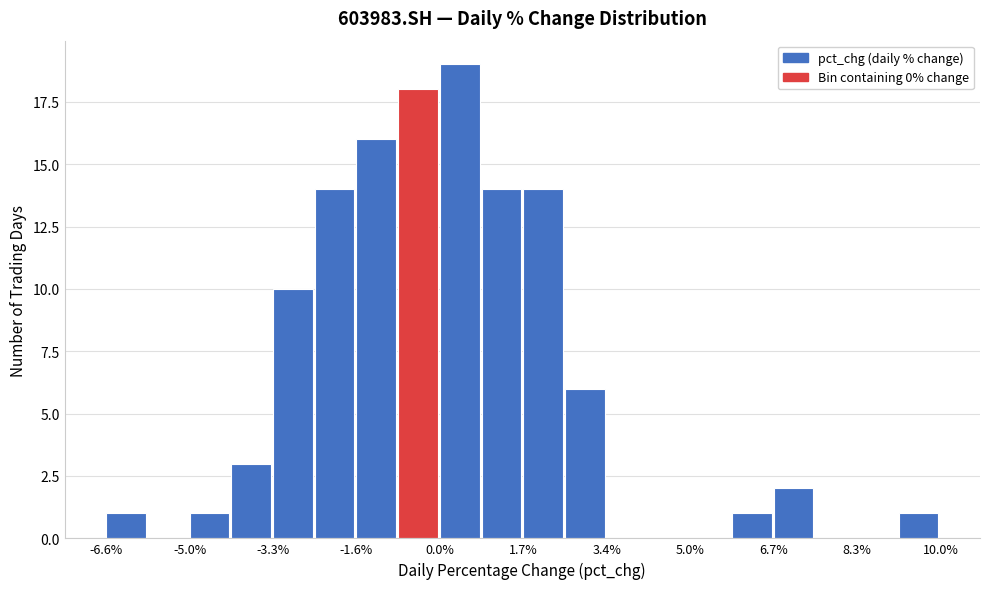

What is the height of the bar covering -6.6 to -5.8 on the x-axis? Neither the bar edges nor the heights are printed on the chart, so give them approximately, as read against the axes.

1